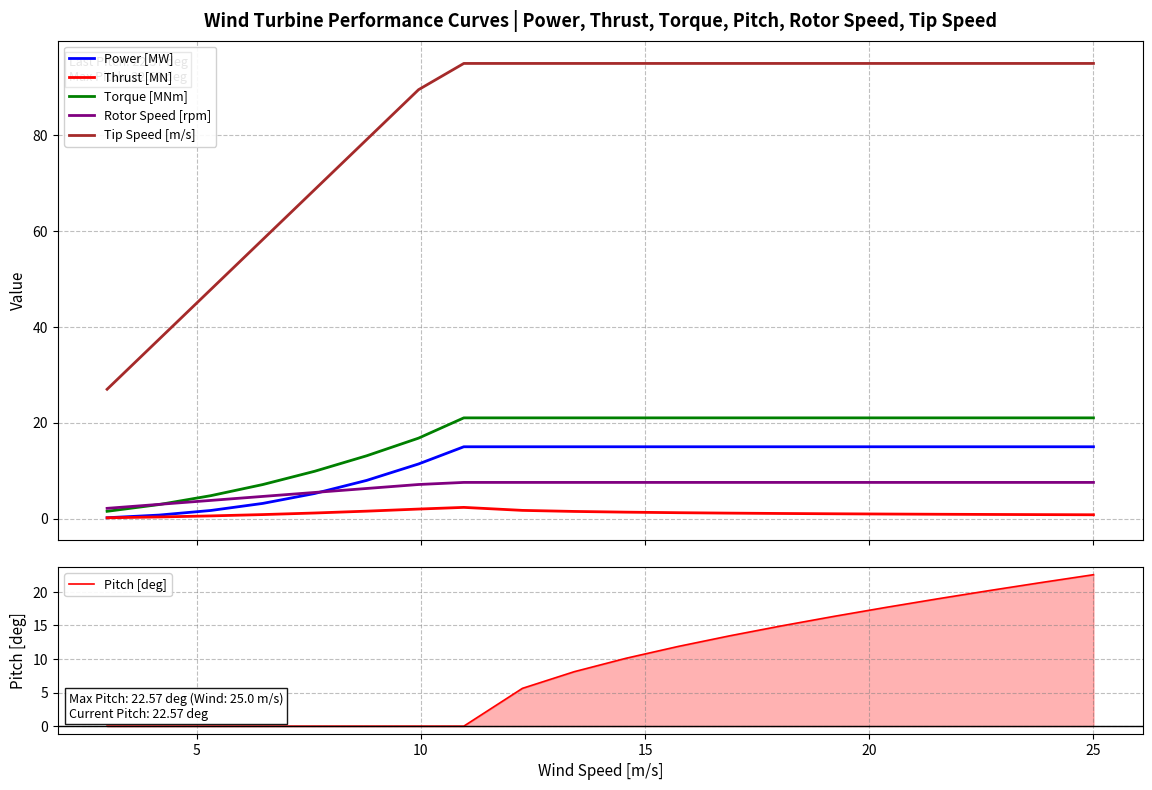

True or false: Thrust [MN] and Torque [MNm] intersect in this chart.

False